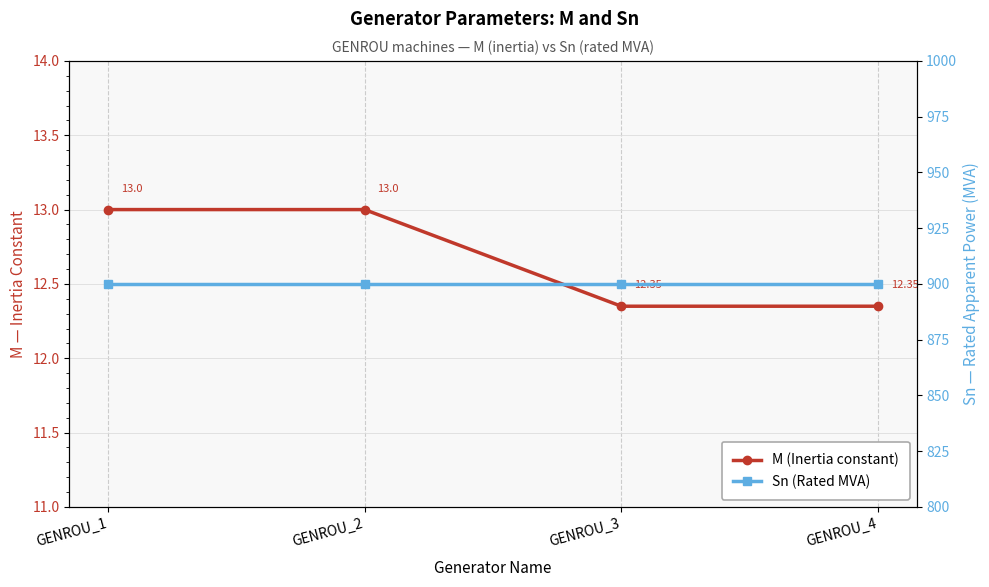

The value of M (Inertia constant) at GENROU_4 is 5.0. True or false?

False